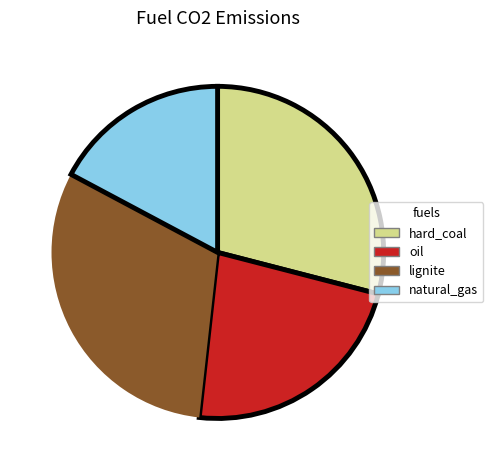

Is there any slice that represents more than half of the pie?

No